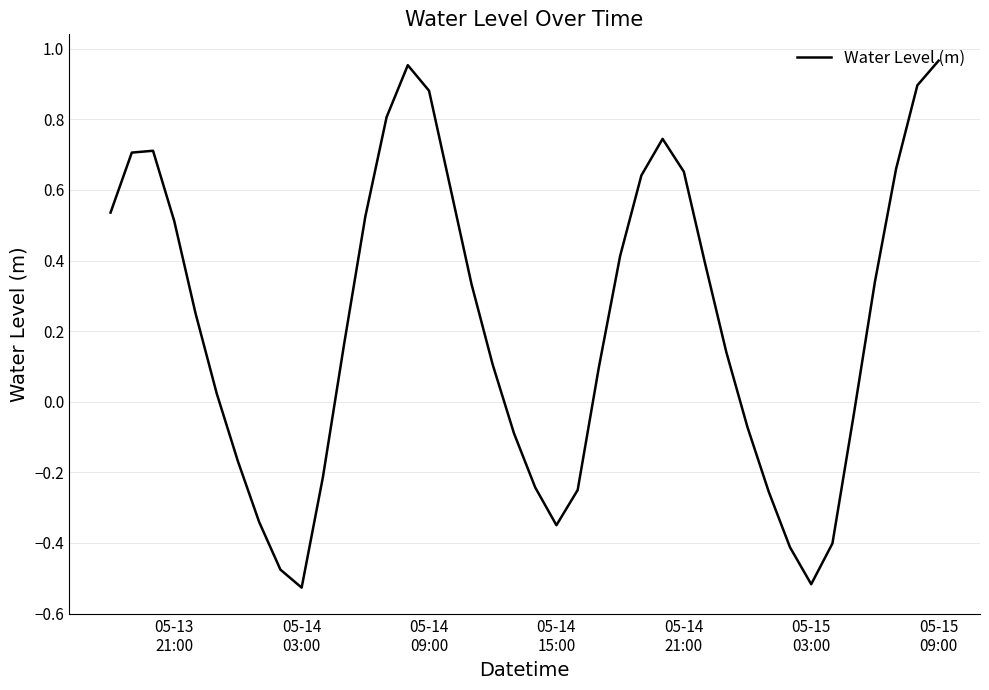

What is the difference between the maximum and minimum values?

1.5